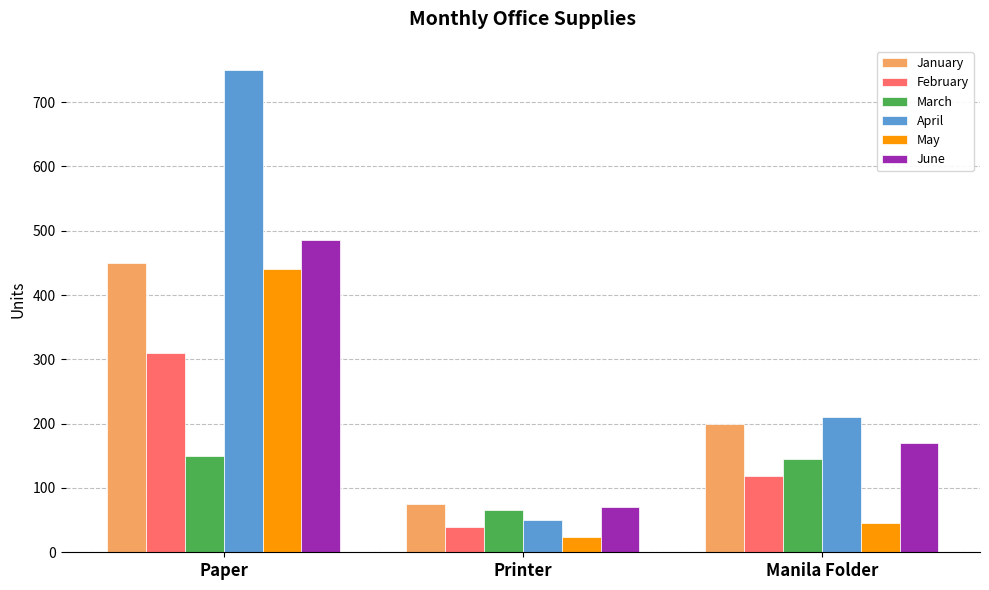

Reading right to left, list all the values displayed in this chart.

January: 200	75	450
February: 118	40	310
March: 145	65	150
April: 210	50	750
May: 45	24	440
June: 170	71	485